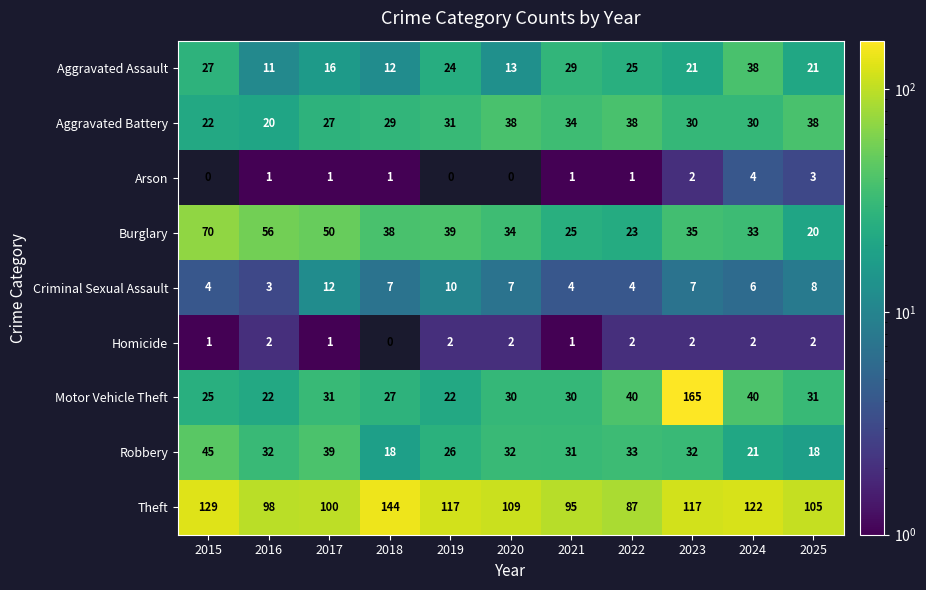

What is the sum of all Criminal Sexual Assault values?

72